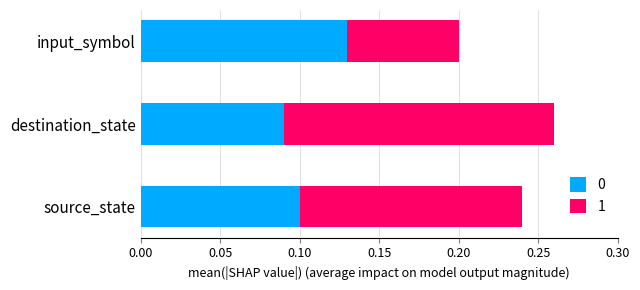

What are all the series names shown in the legend?

0, 1